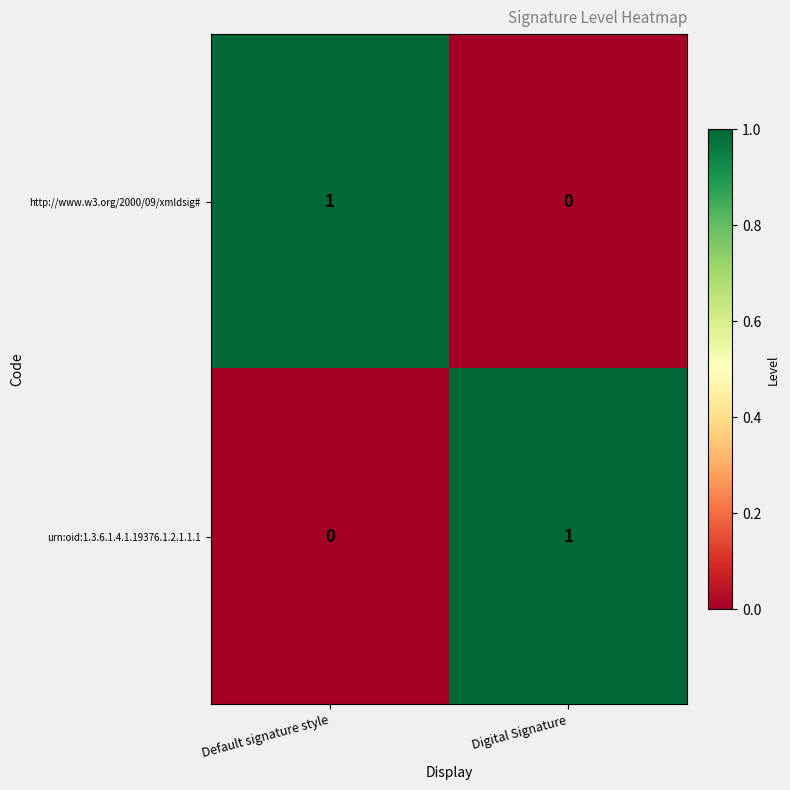

How many positive values does the urn:oid:1.3.6.1.4.1.19376.1.2.1.1.1 series have?

1